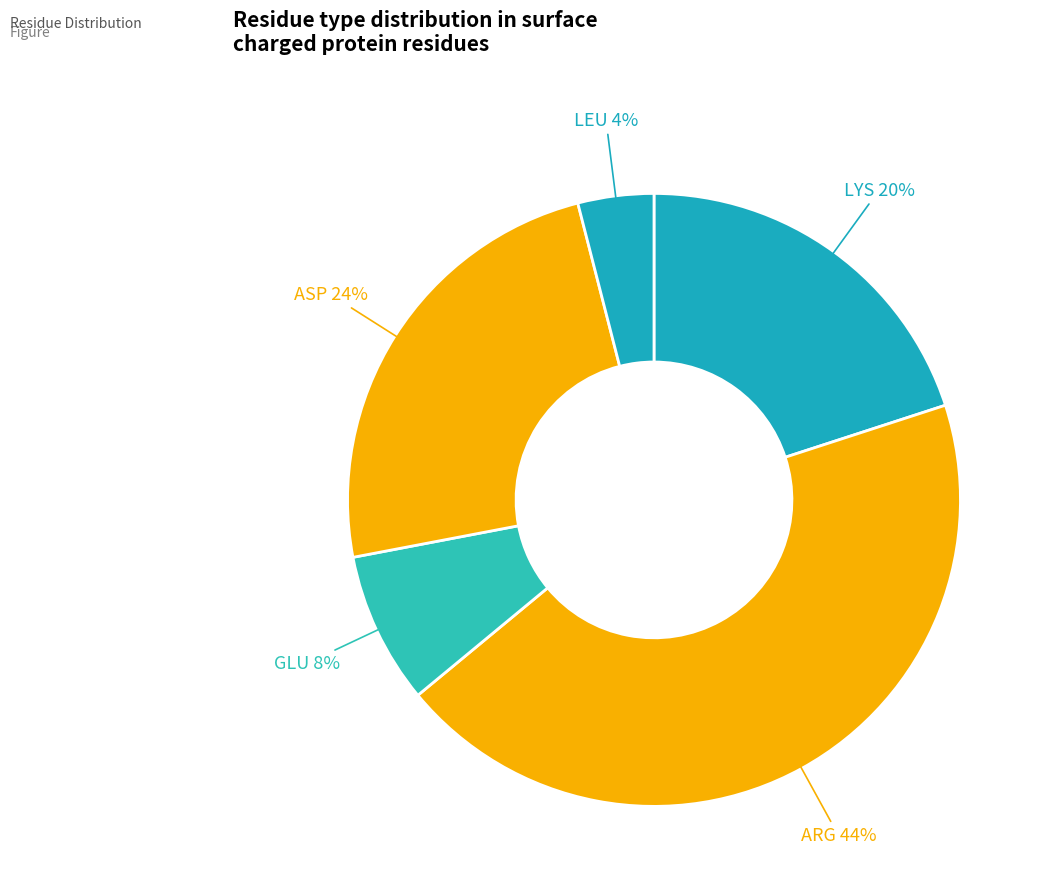

How many segments does this pie chart have?

5